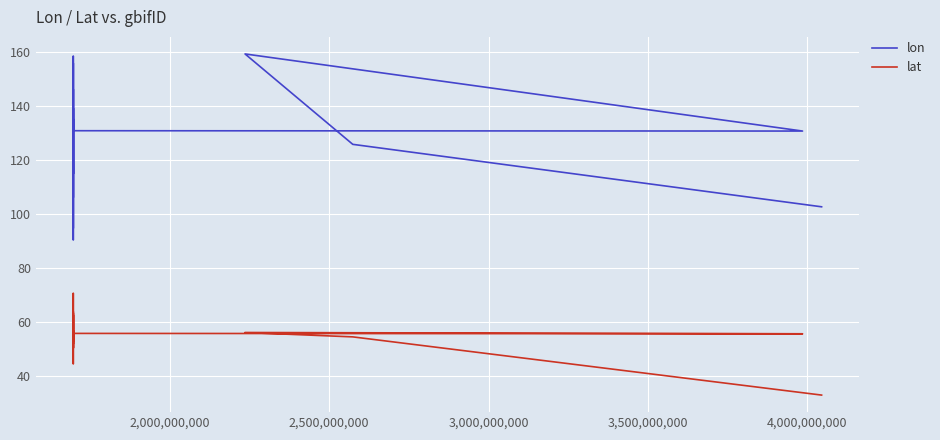

How many data points in lat are above 55?

11